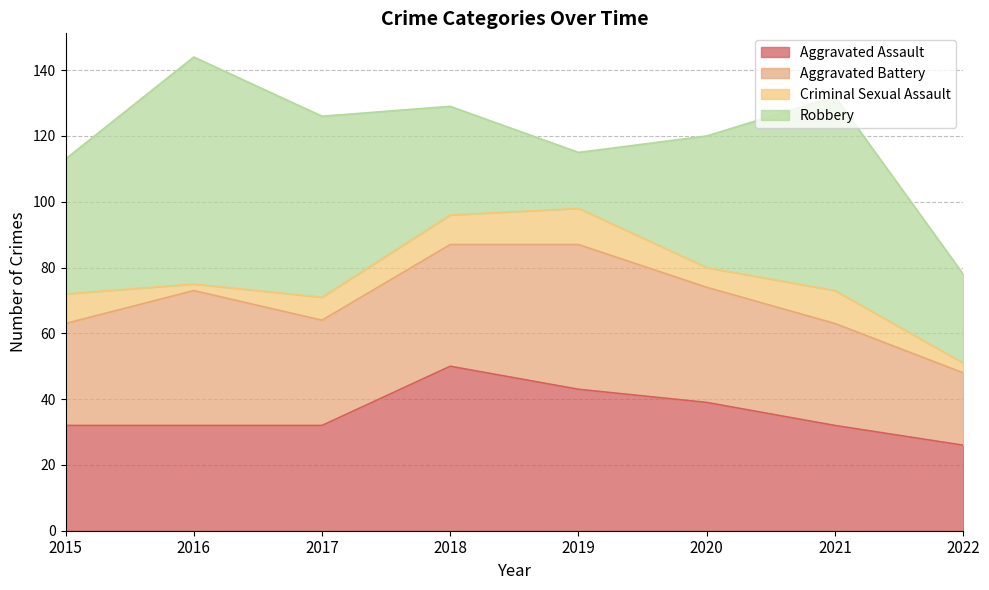

Does the chart display data point markers on the line(s)?

No